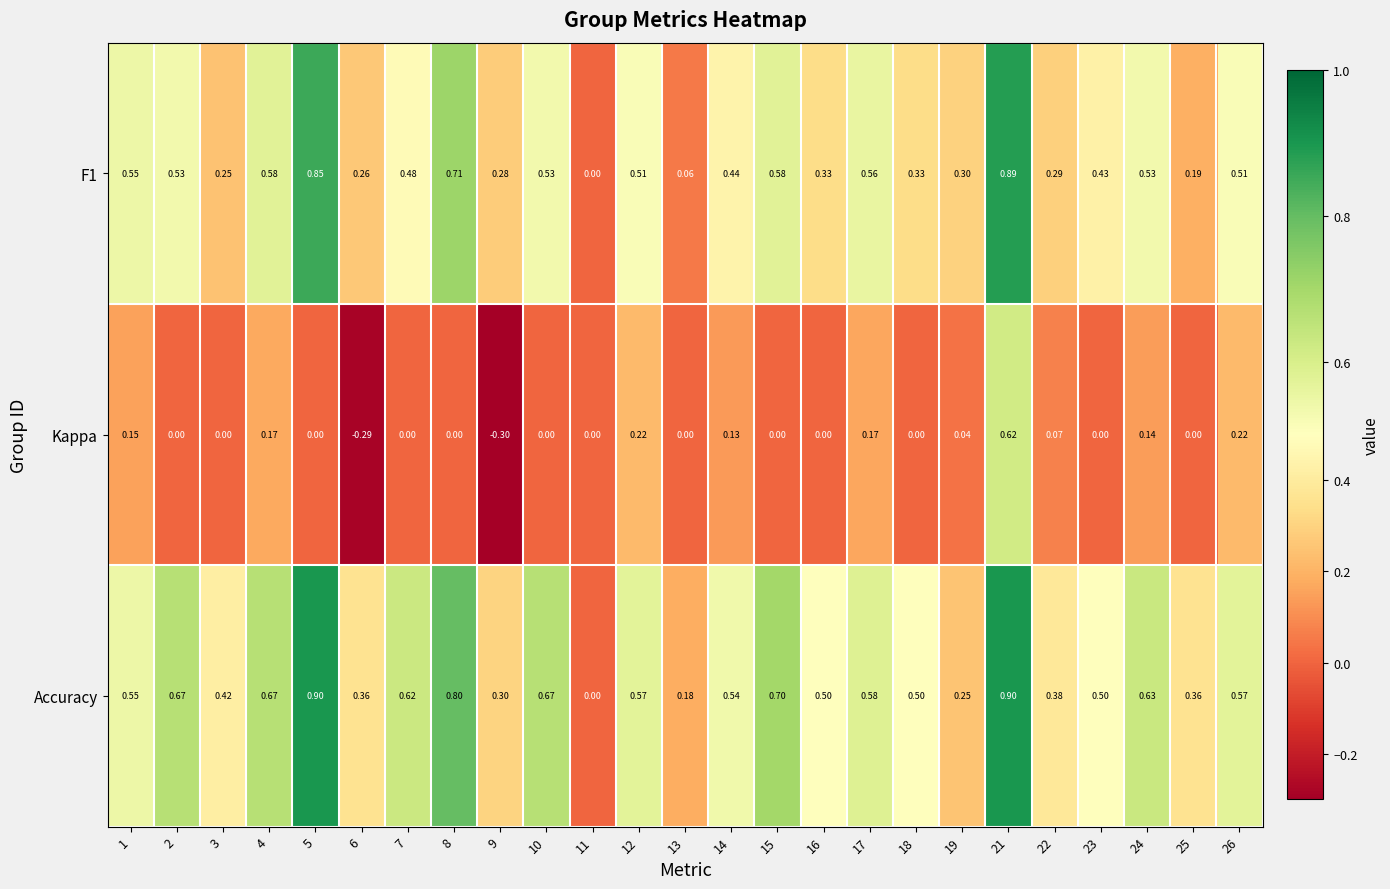

Which series has the largest total across all categories?

Accuracy